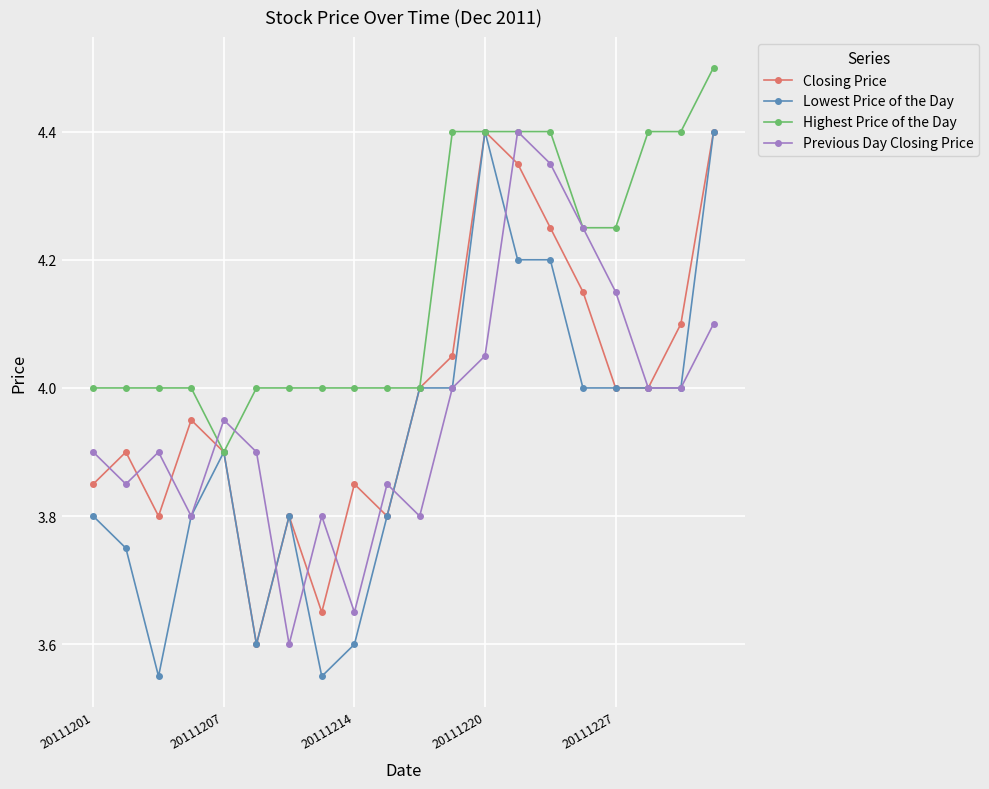

Which series has the widest spread of values?

Lowest Price of the Day